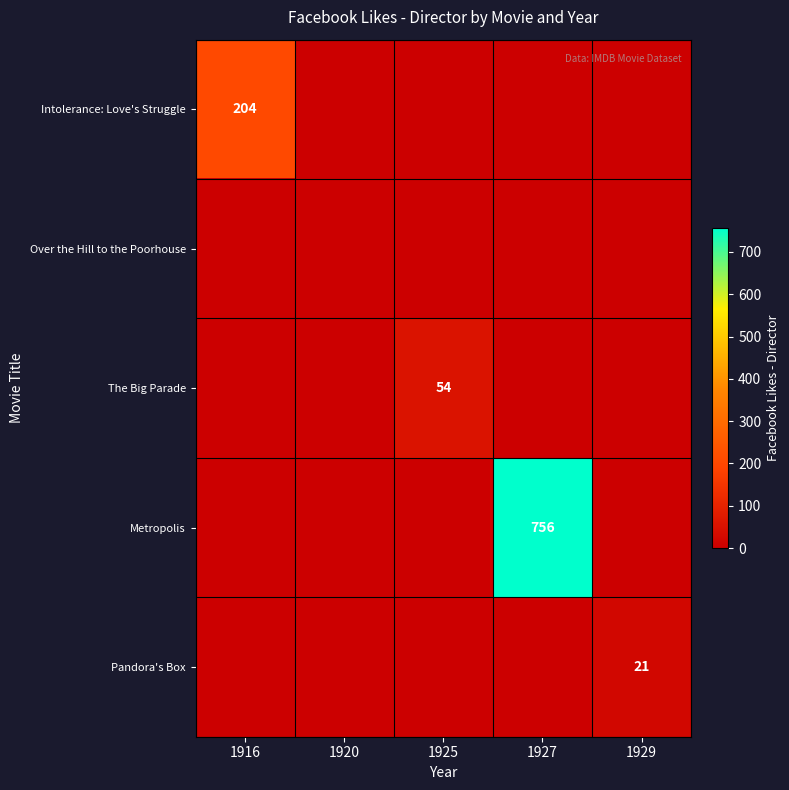

Is it true that Intolerance: Love's Struggle equals 204 at 1916?

True